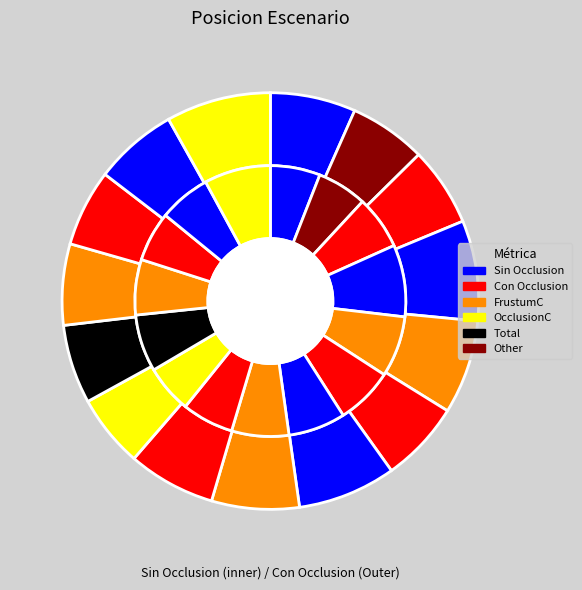

Is there a majority slice in this chart?

No